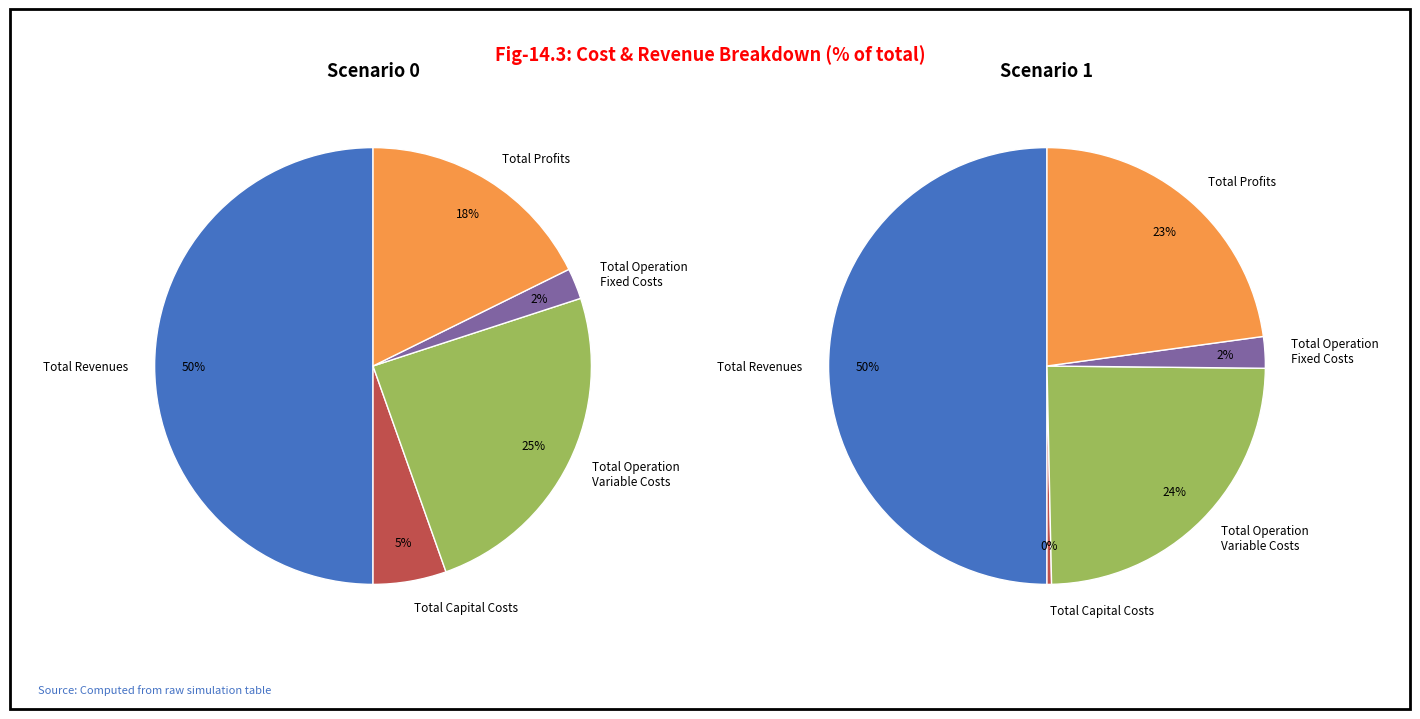

What is the smallest slice in the pie chart?

Total Operation Fixed Costs